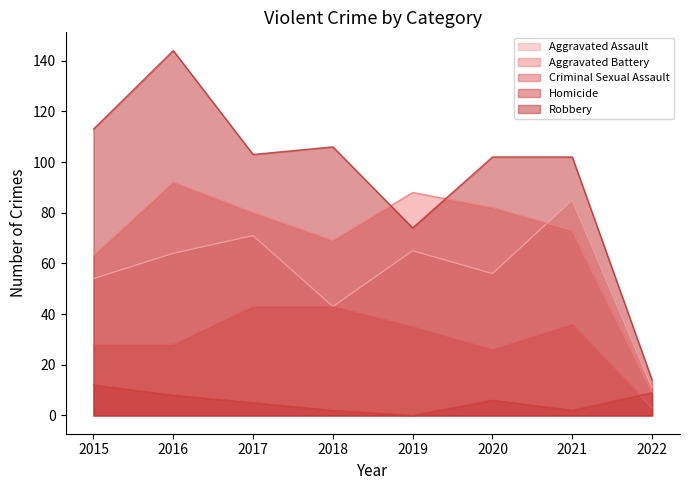

The Criminal Sexual Assault series shows 27 at 2018. True or false?

False